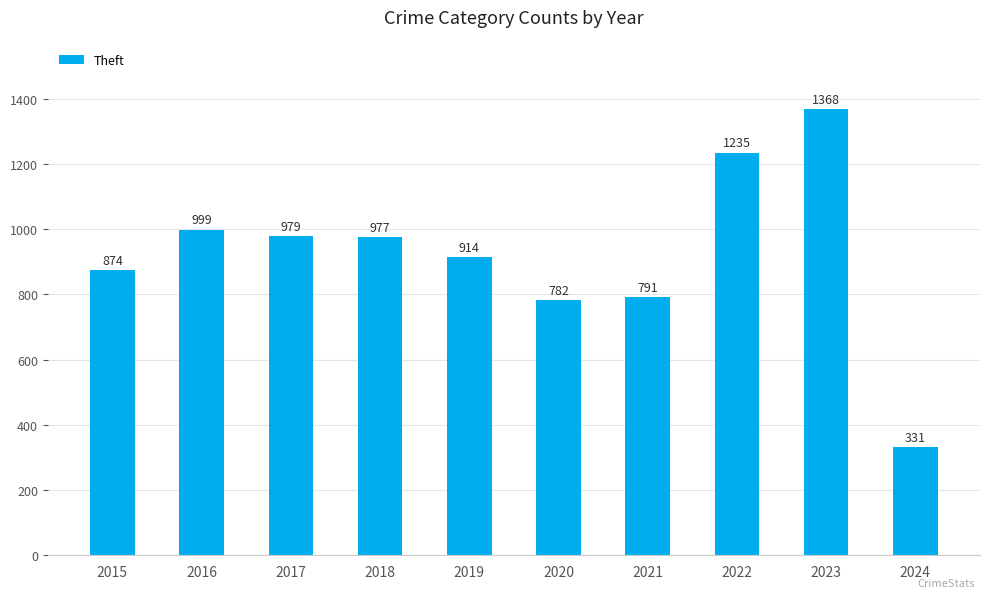

Reading right to left, extract all data points from this chart.

2024=331	2023=1368	2022=1235	2021=791	2020=782	2019=914	2018=977	2017=979	2016=999	2015=874